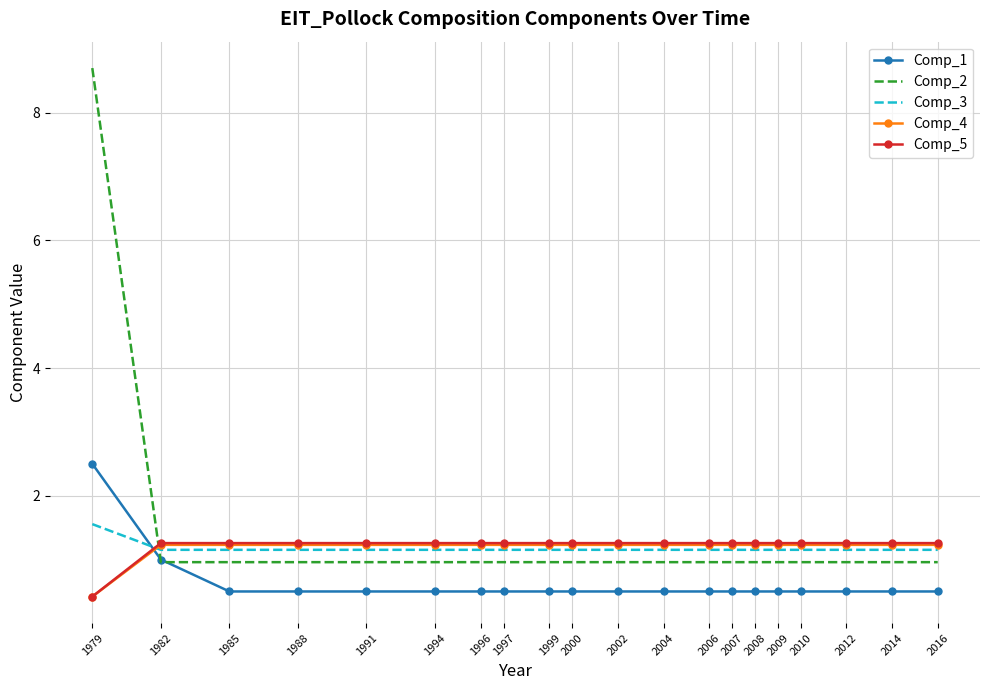

Which series changed the most between 1979 and 1985?

Comp_2